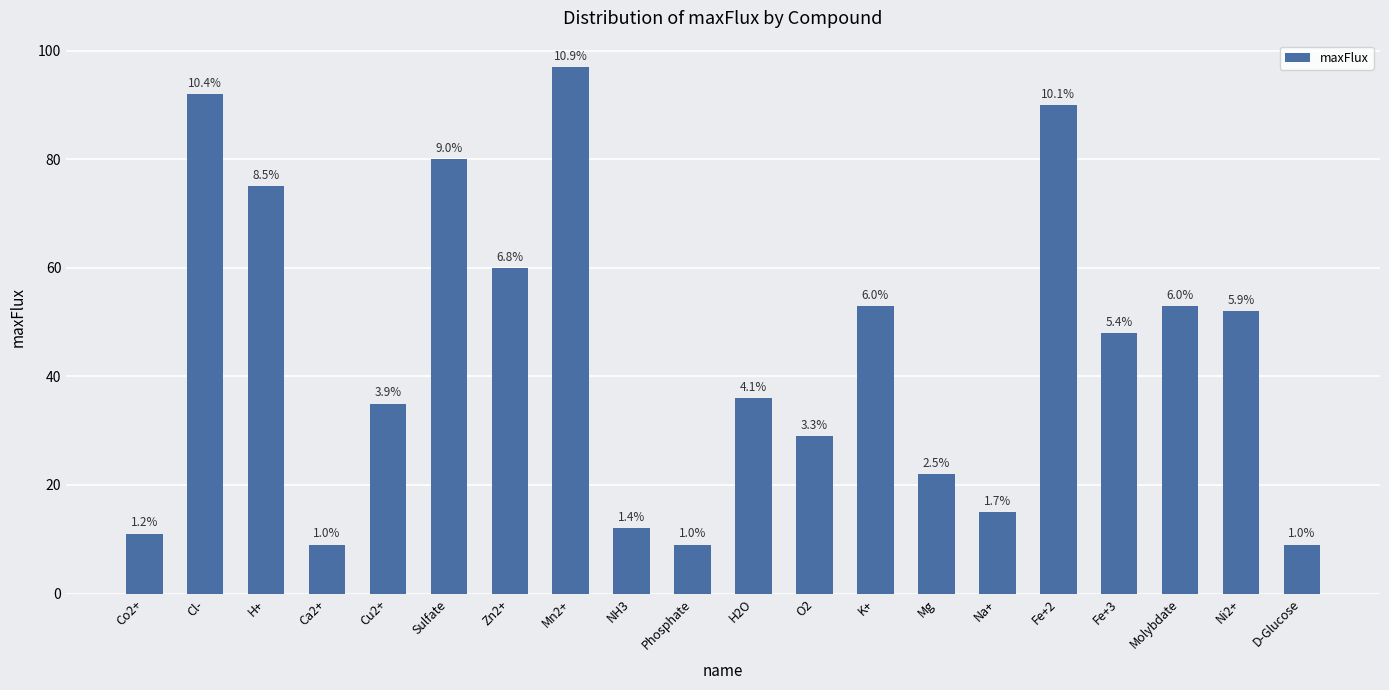

List the labels in order of value, largest first.

Mn2+, Cl-, Fe+2, Sulfate, H+, Zn2+, K+, Molybdate, Ni2+, Fe+3, H2O, Cu2+, O2, Mg, Na+, NH3, Co2+, Ca2+, Phosphate, D-Glucose